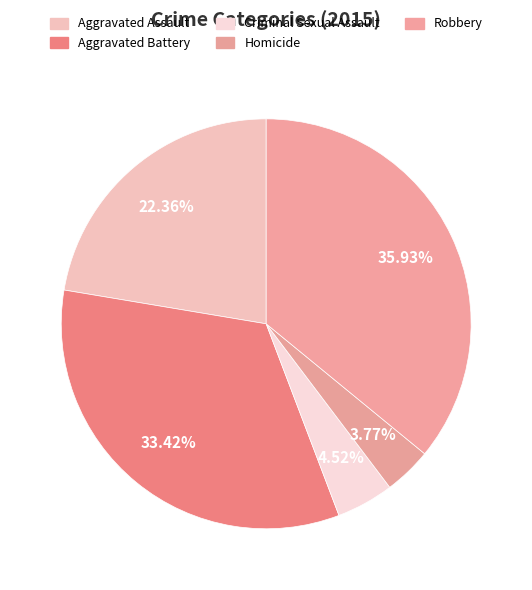

To the nearest percent, what percentage of the pie is Aggravated Assault?

22%